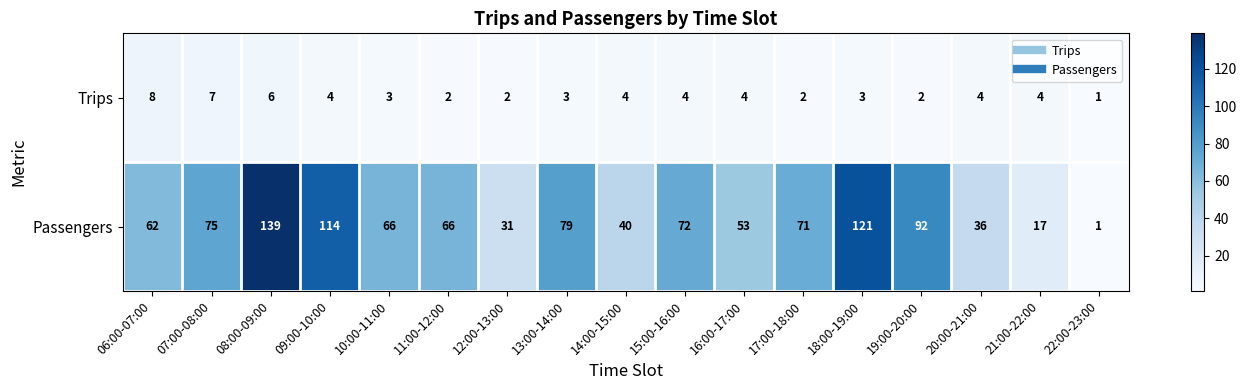

Where does the Trips series first go above 4?

06:00-07:00